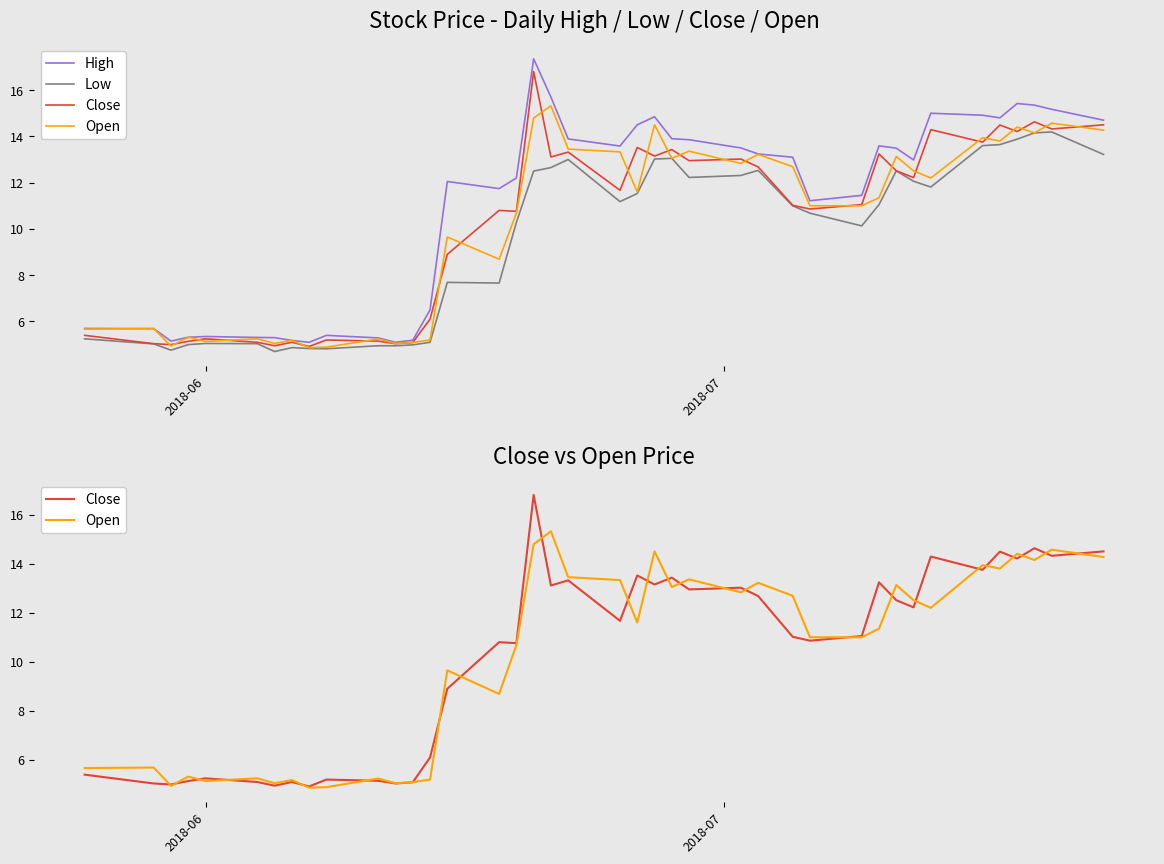

What is the difference between the maximum and minimum values in the High series?

12.3